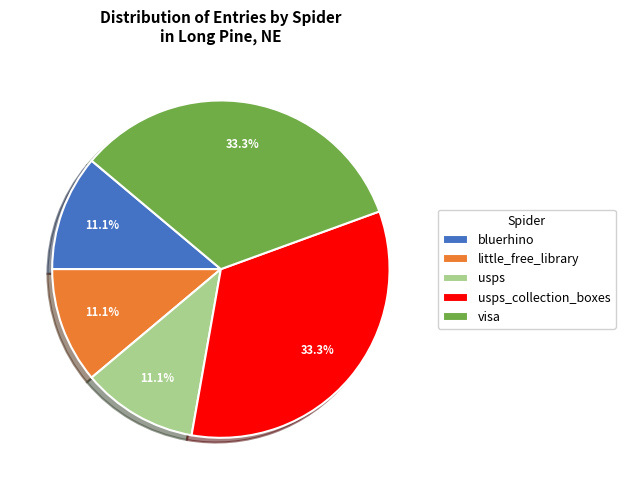

Does visa account for over 50% of the chart?

No